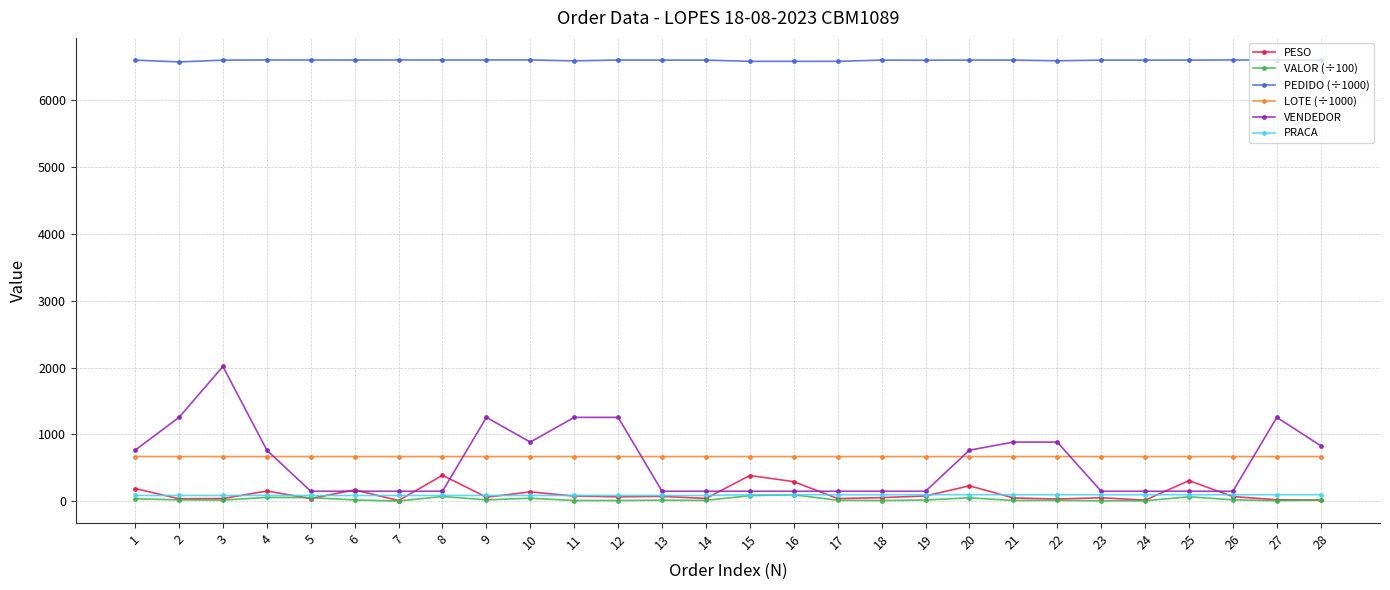

Does the chart display data point markers on the line(s)?

Yes